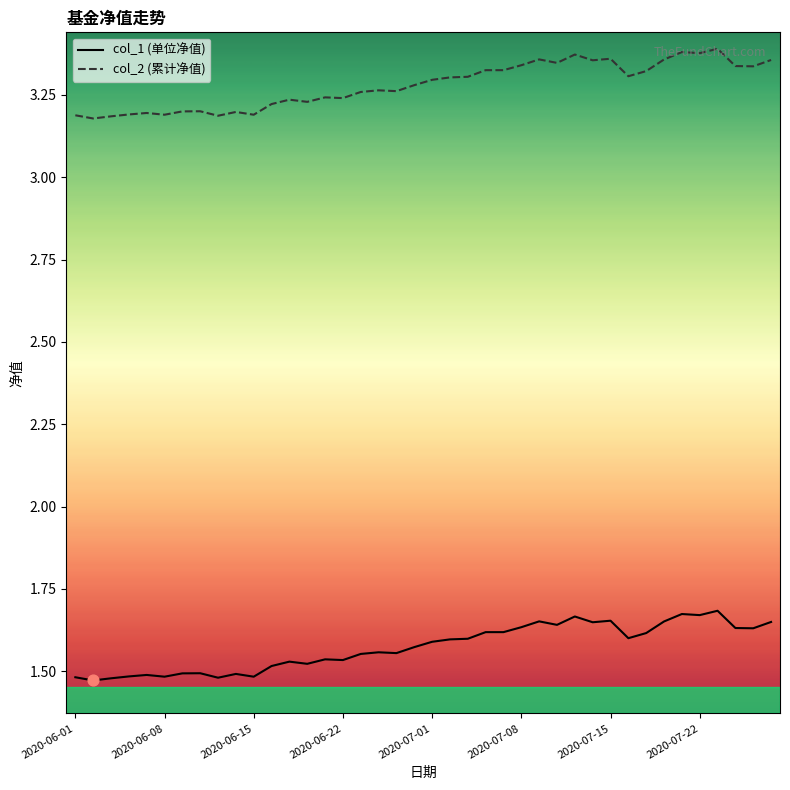

Which series has the largest total across all categories?

col_2 (累计净值)